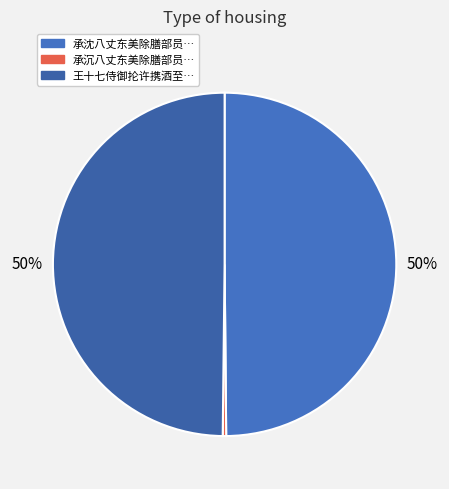

How many segments does this pie chart have?

3